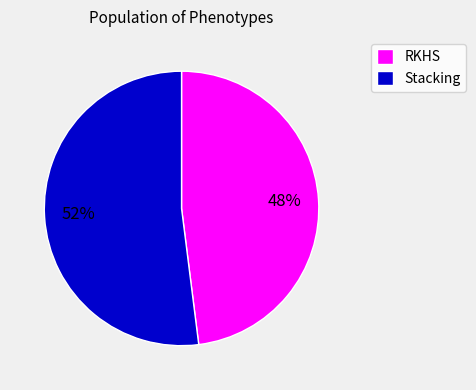

Combined, do RKHS and Stacking account for over 50%?

Yes